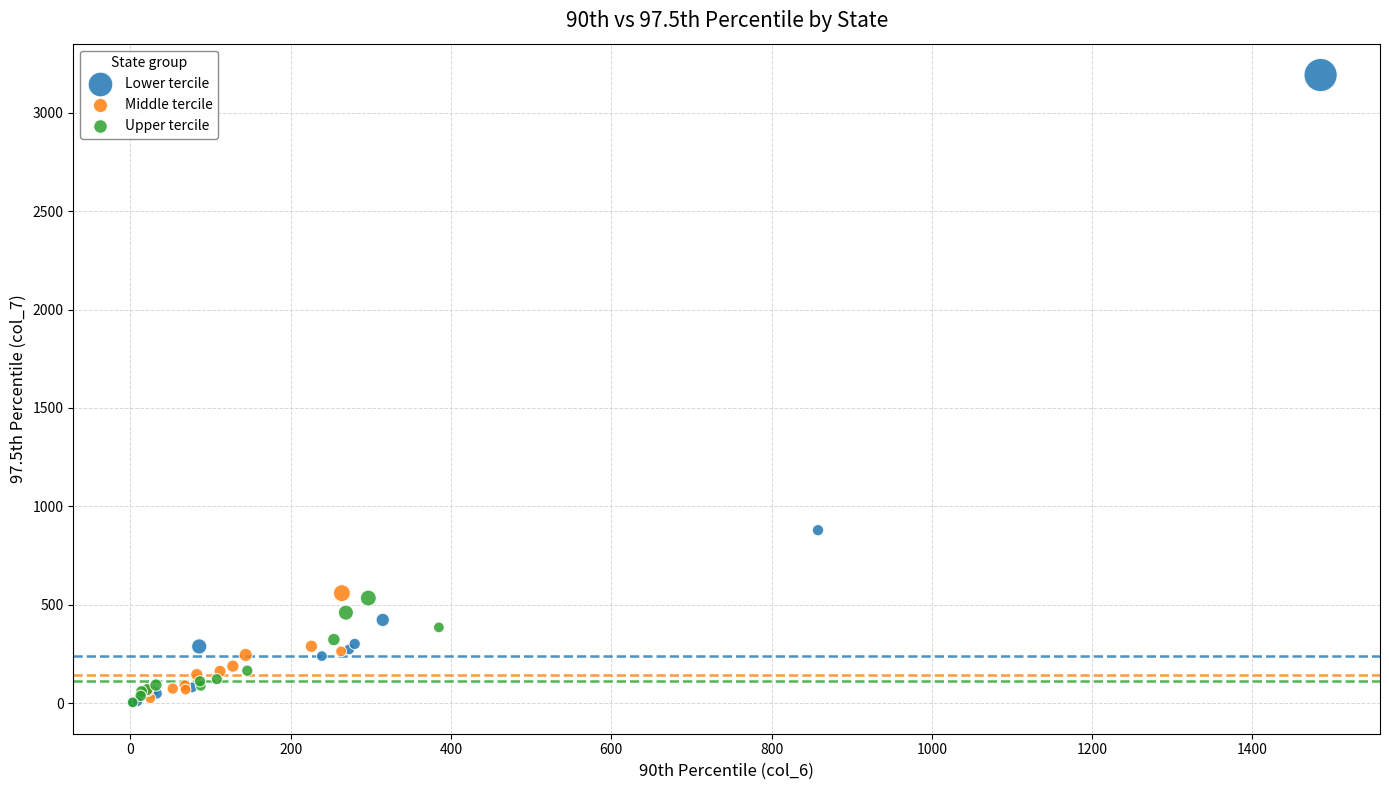

Which series reaches the maximum Y coordinate?

Lower tercile